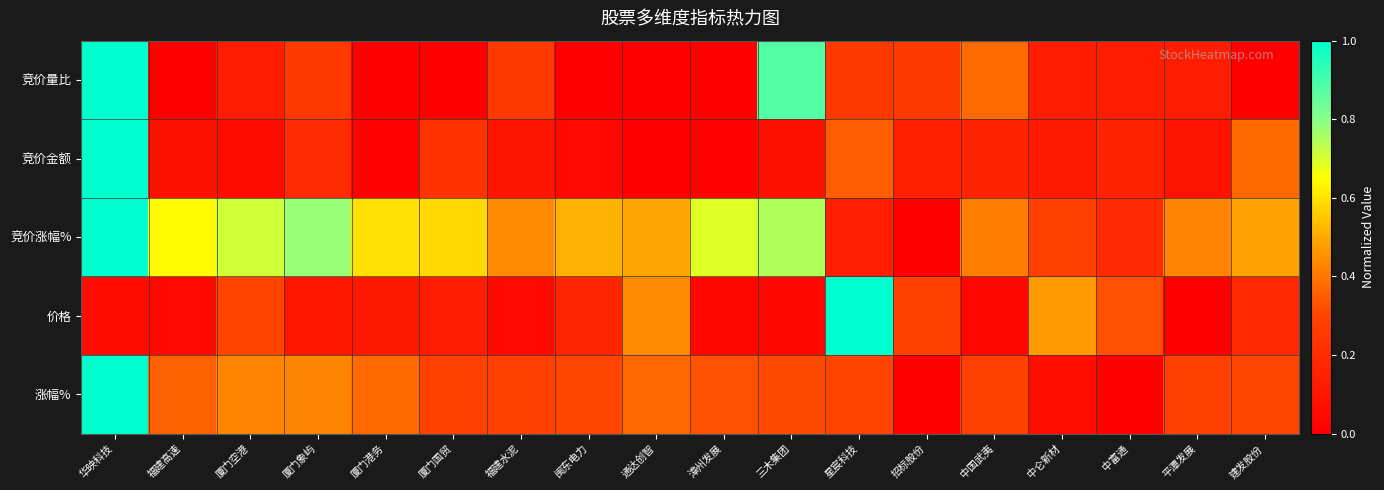

Which series has the widest spread of values?

竞价量比